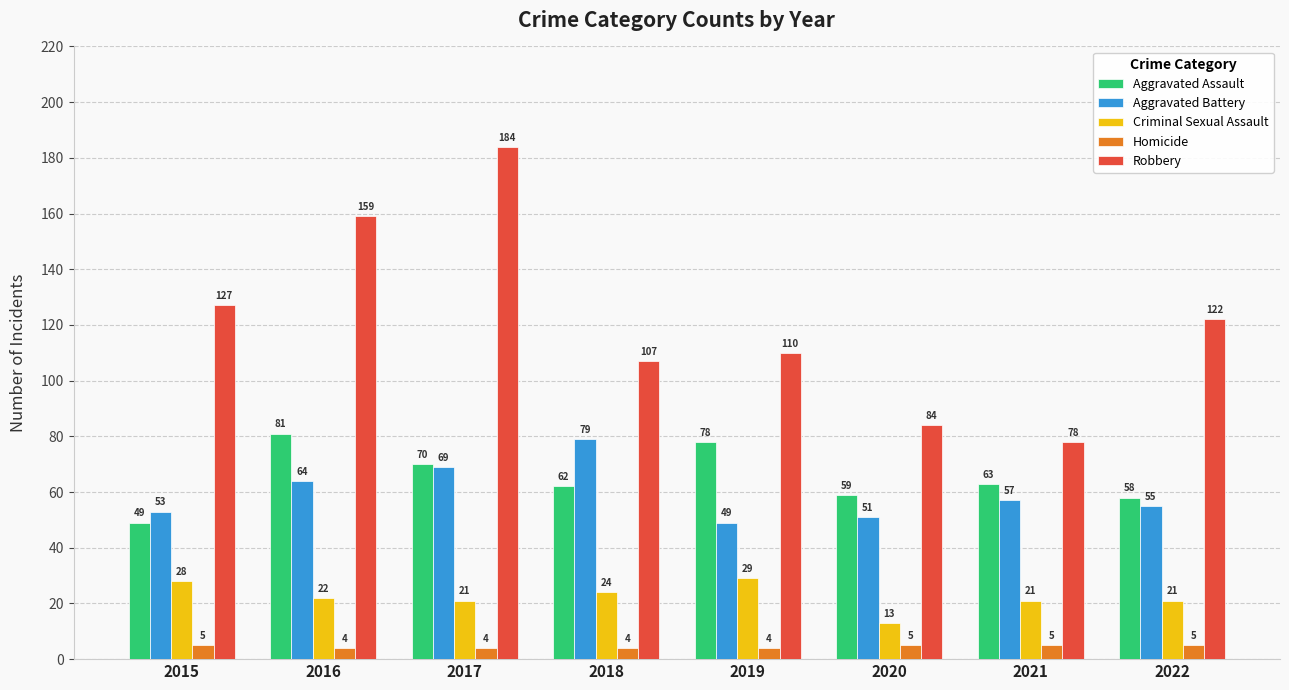

At which label does Criminal Sexual Assault first exceed 22?

2015